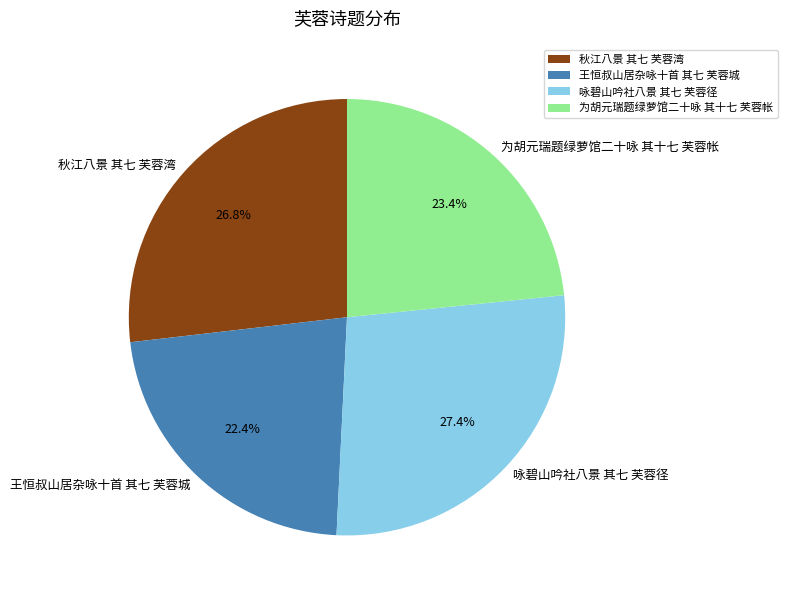

What is the largest slice in the pie chart?

咏碧山吟社八景 其七 芙蓉径